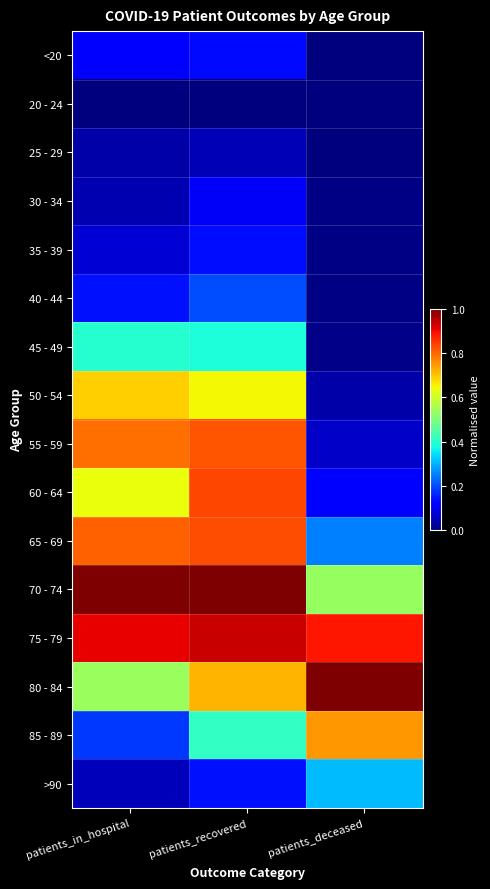

At which category is the sum across all series the highest?

patients_recovered